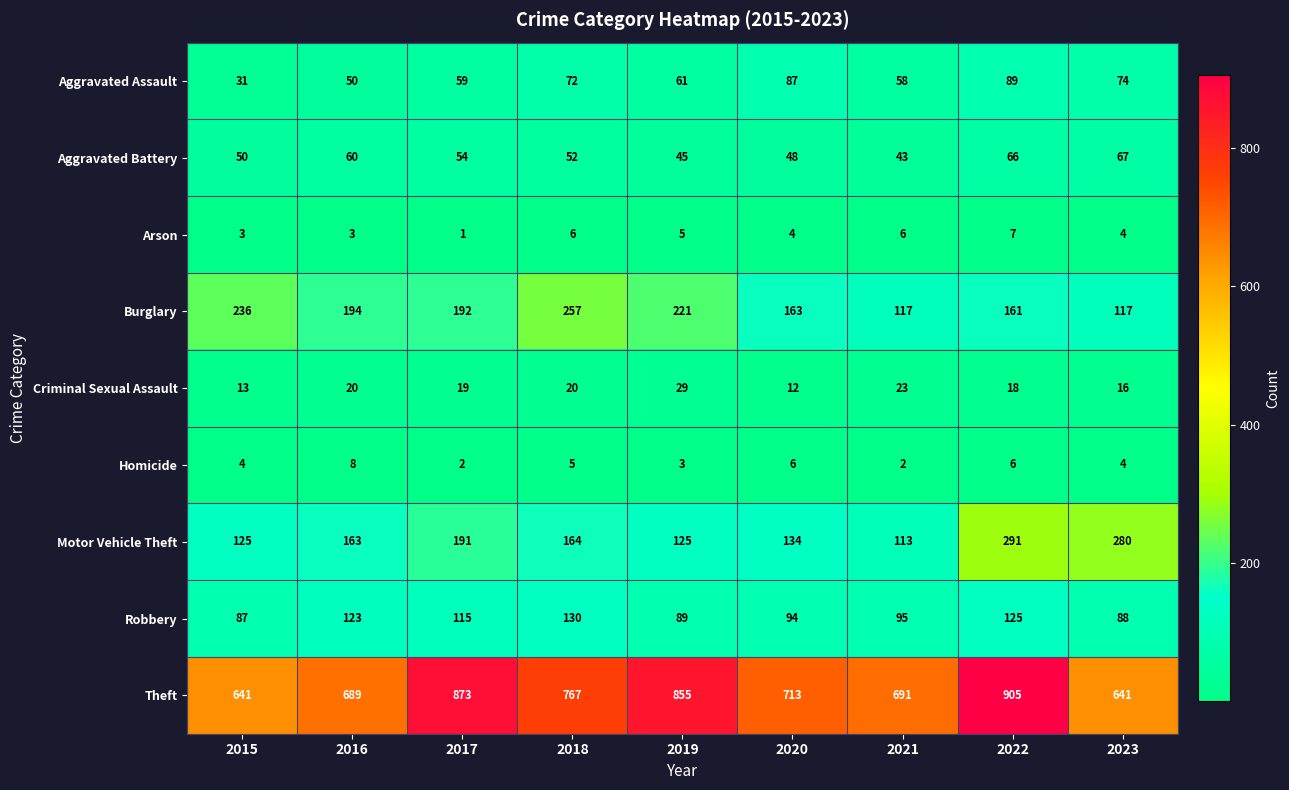

Rank the series by their maximum value, from lowest to highest.

Arson, Homicide, Criminal Sexual Assault, Aggravated Battery, Aggravated Assault, Robbery, Burglary, Motor Vehicle Theft, Theft